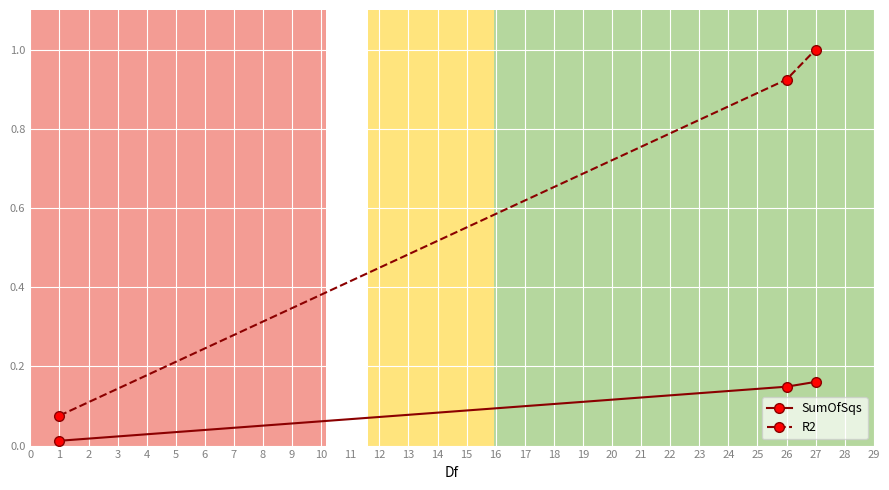

At 27, list the series in order from largest to smallest.

R2, SumOfSqs